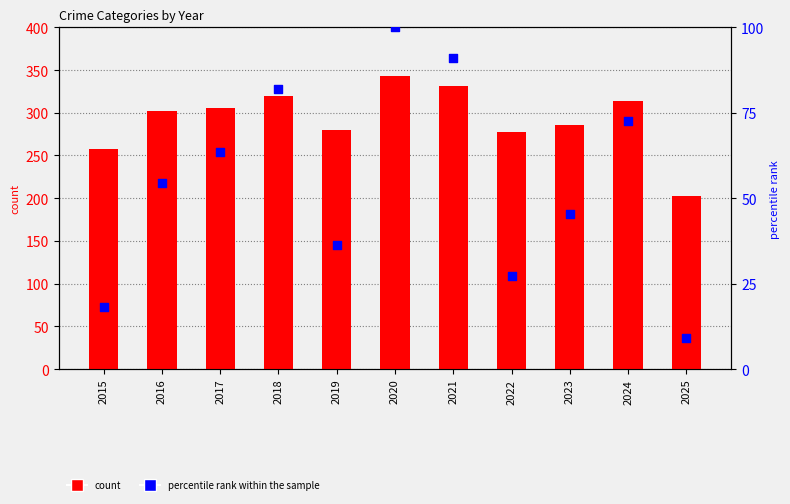

At how many categories does at least one series exceed 96?

11